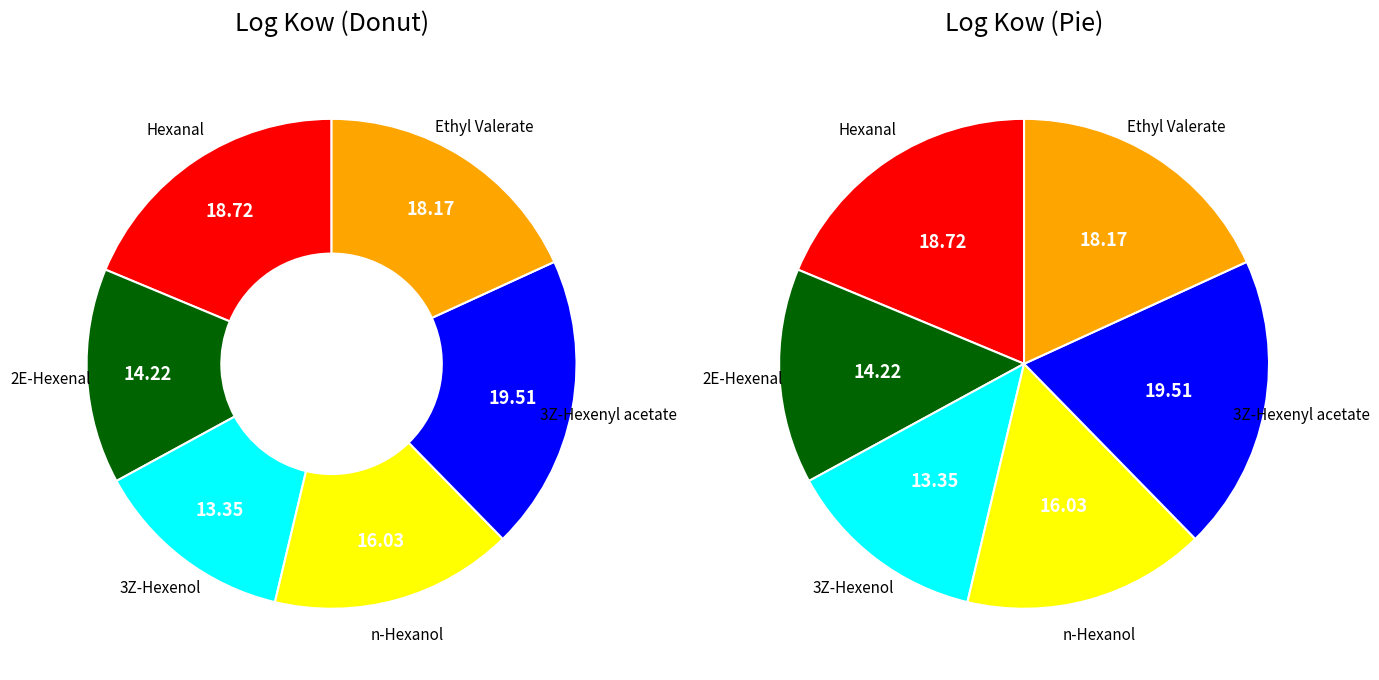

To the nearest percent, what is the average slice percentage?

17%